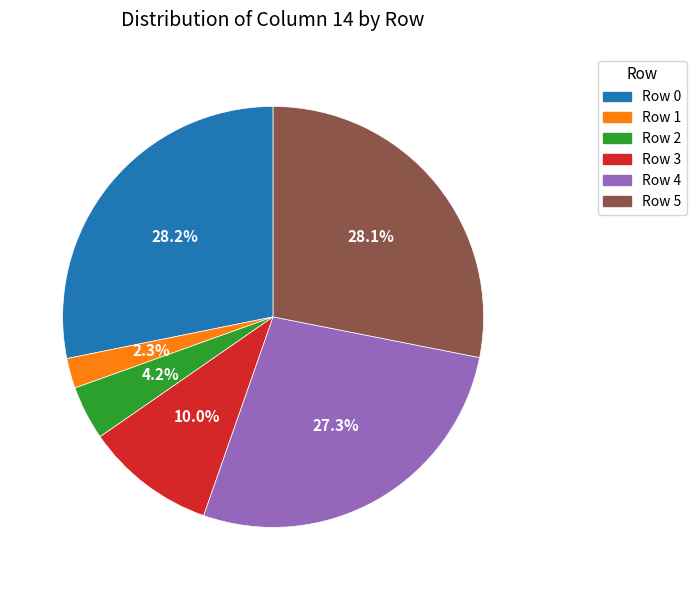

Is there a majority slice in this chart?

No